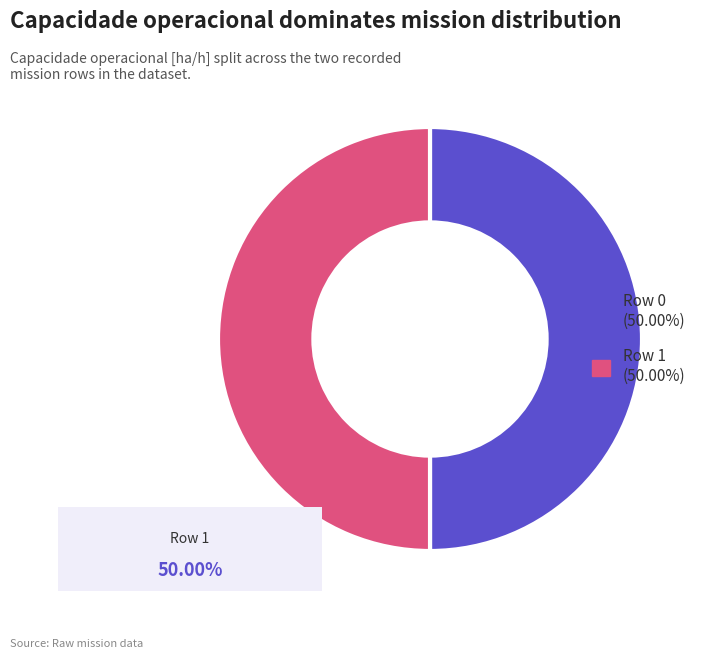

Combined, do Row 1 (50.00%) and Row 0 (50.00%) account for over 50%?

Yes